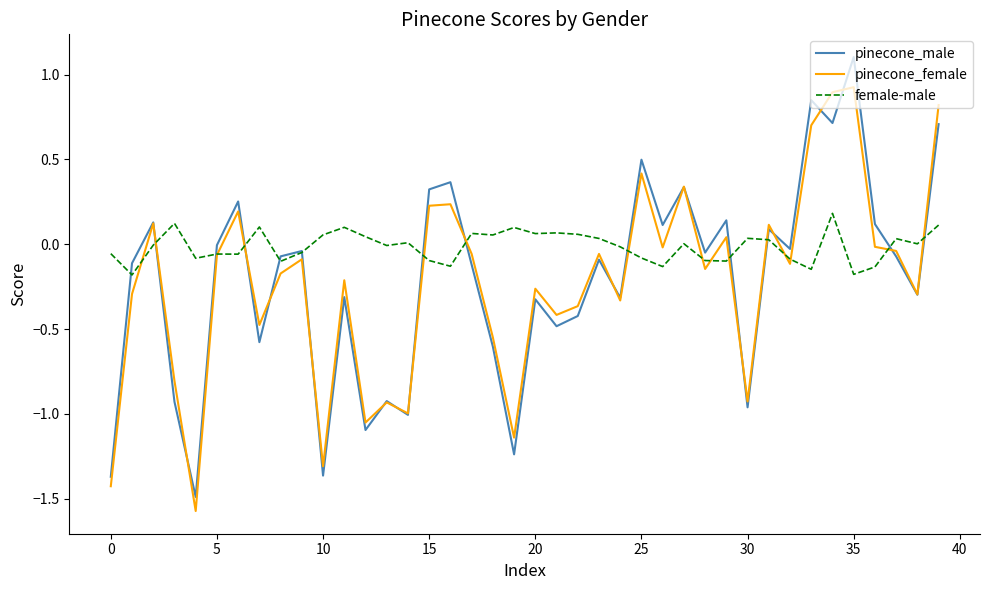

What is the maximum value shown in the chart?

1.1